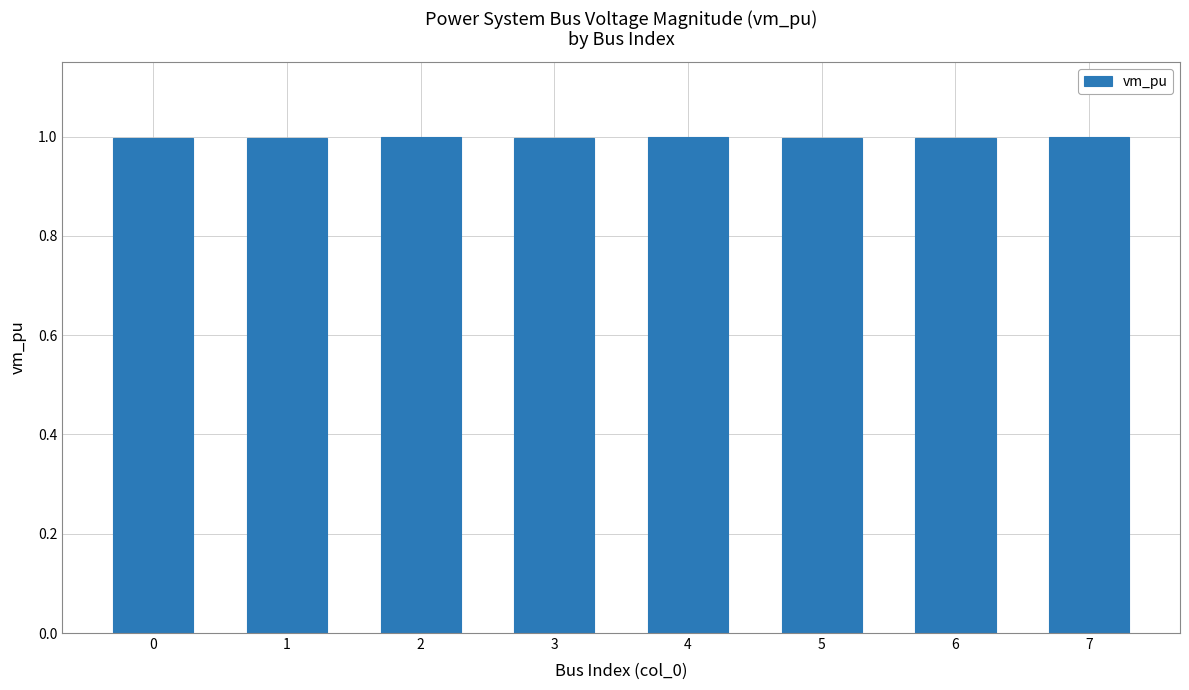

What is the average value?

1.0